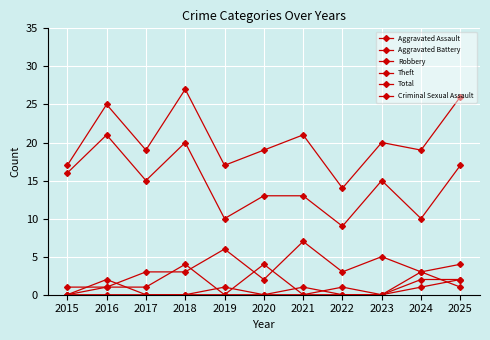

Which series has the largest total across all categories?

Total